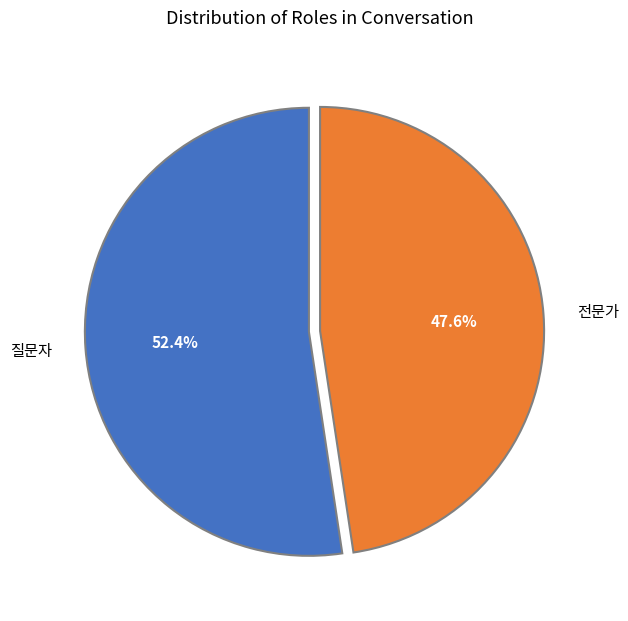

Which slice is the smallest?

전문가